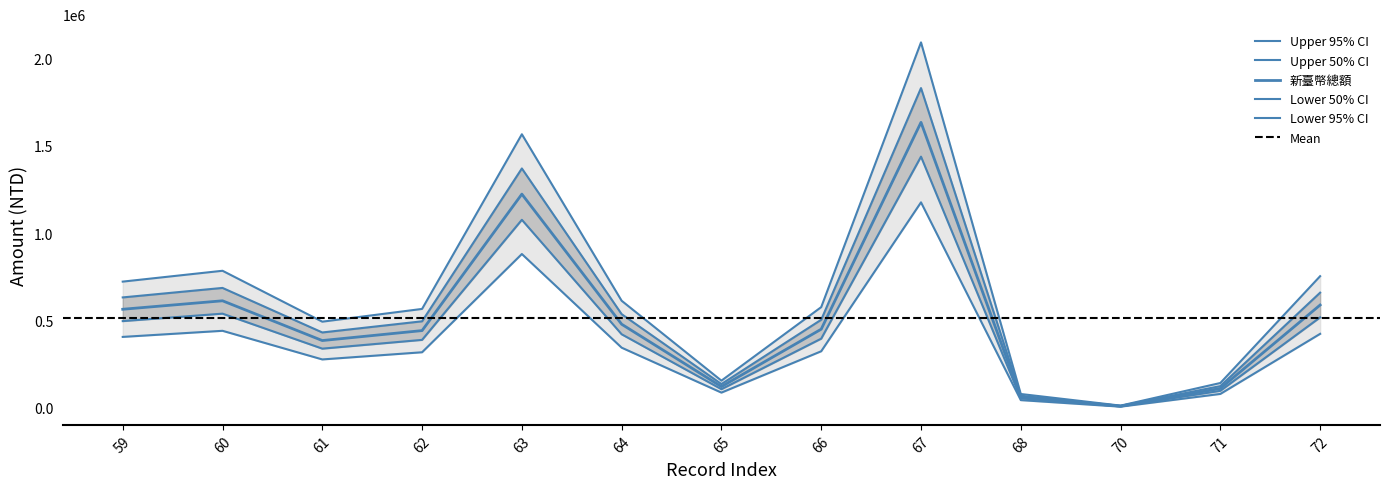

What is the change in value from 65 to 66?

+420834.6